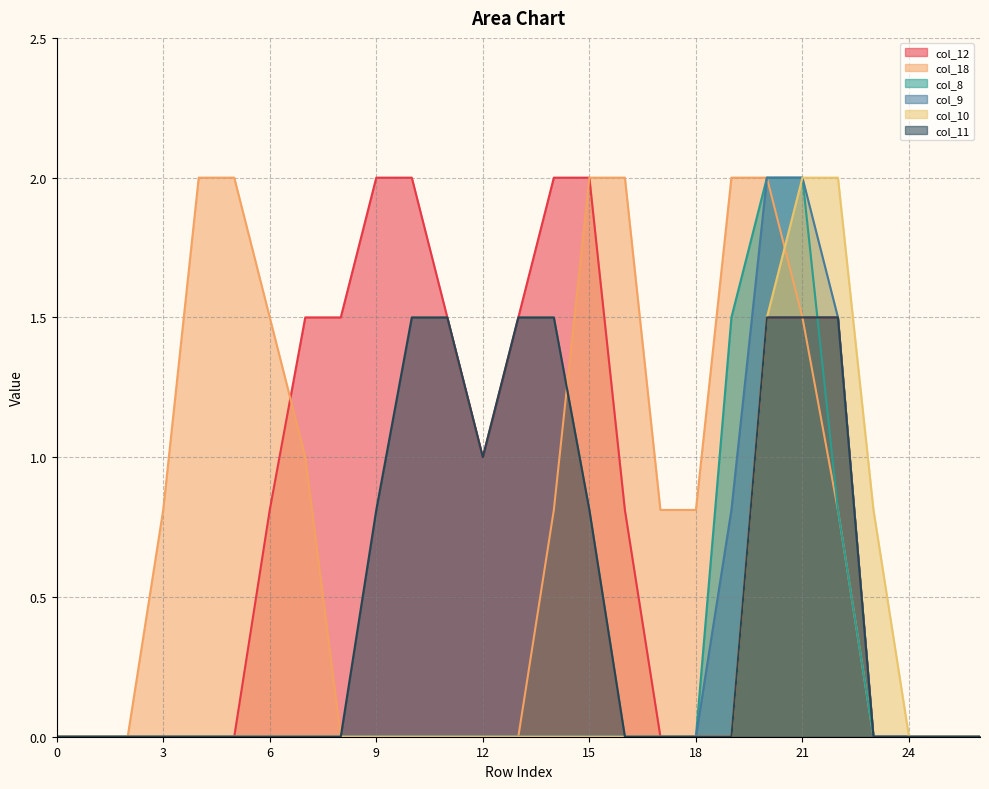

What are all the series names shown in the legend?

col_12, col_18, col_8, col_9, col_10, col_11